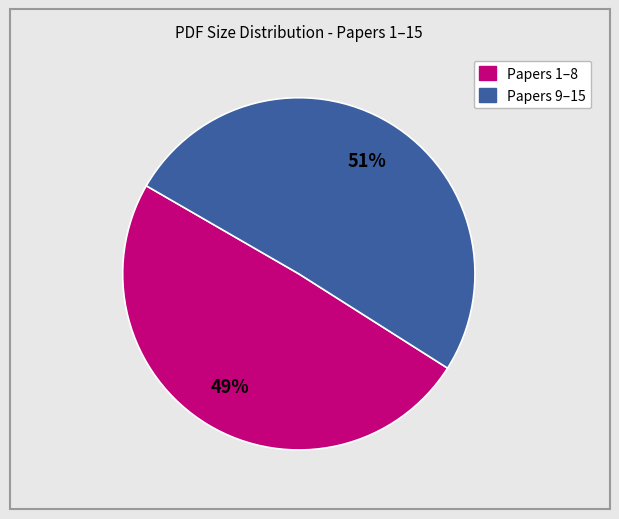

How many slices are in this pie chart?

2